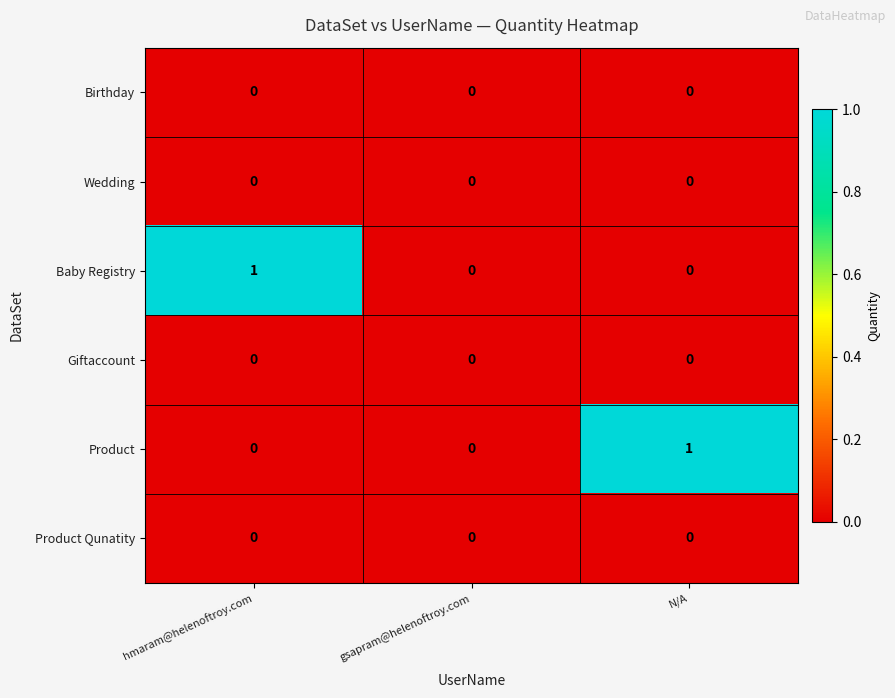

The value of Product at hmaram@helenoftroy.com is -1. True or false?

False